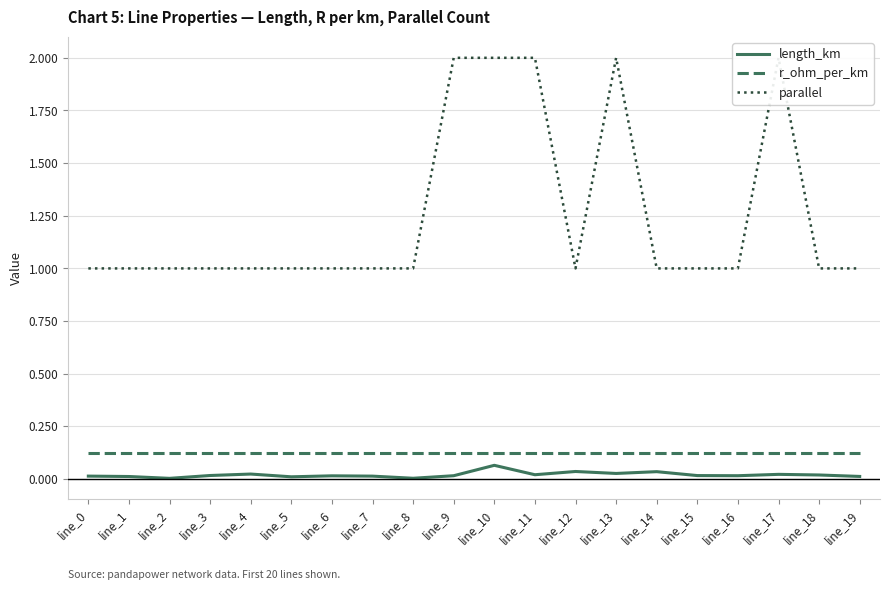

At which category does length_km reach its first local peak?

line_4